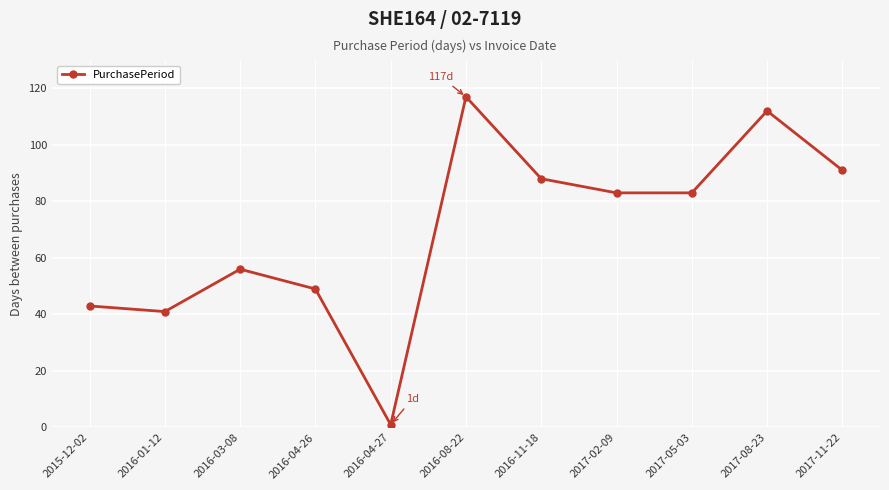

At which label does the data first exceed 83?

2016-08-22